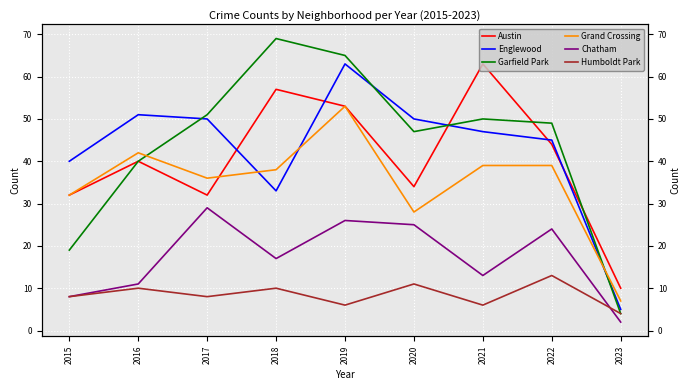

Which series has the largest range (max minus min)?

Garfield Park